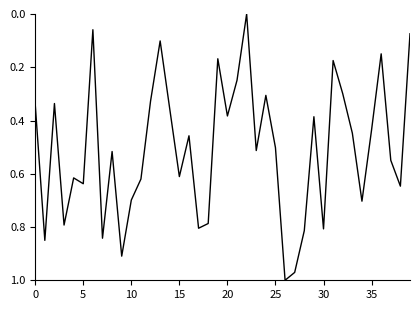

At which label is the value closest to 0?

22